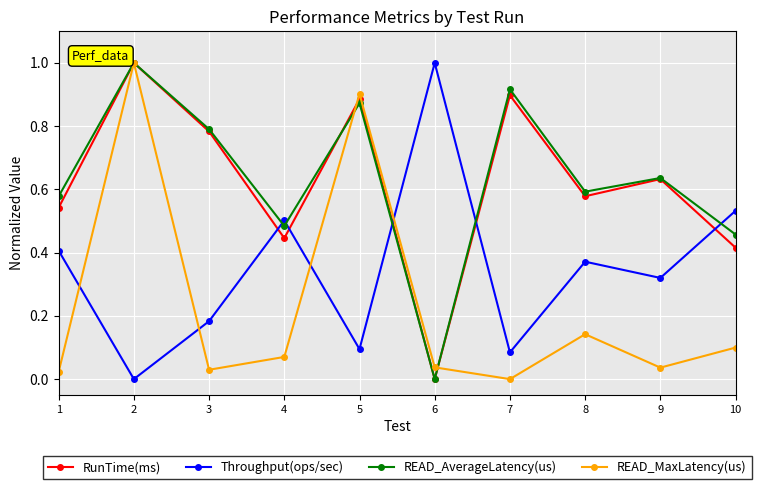

The RunTime(ms) series shows 1.0 at 9. True or false?

False